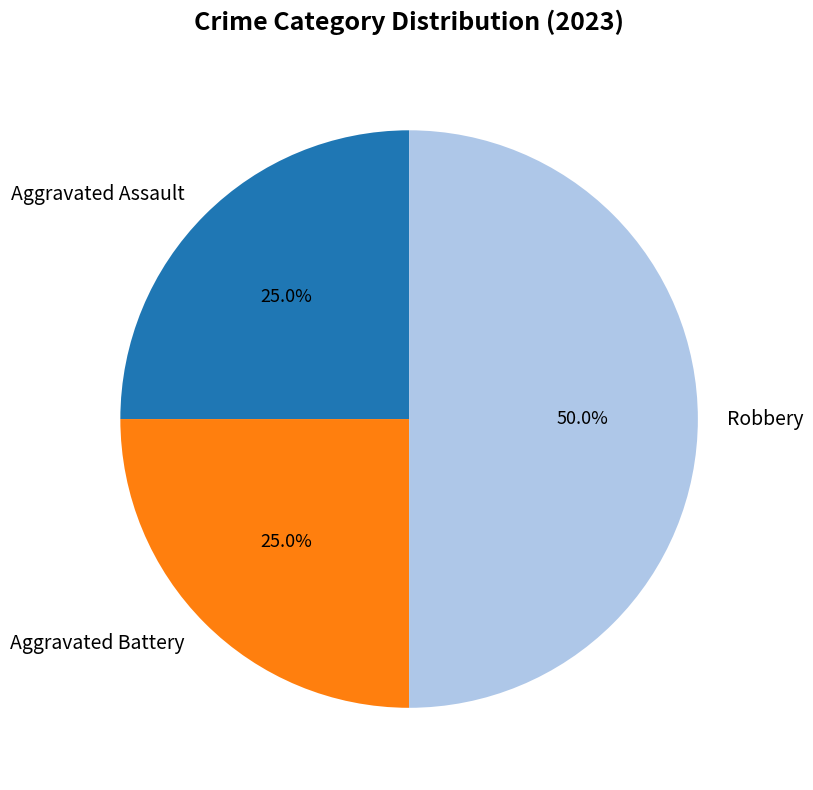

To the nearest percent, what is the average slice percentage?

33%